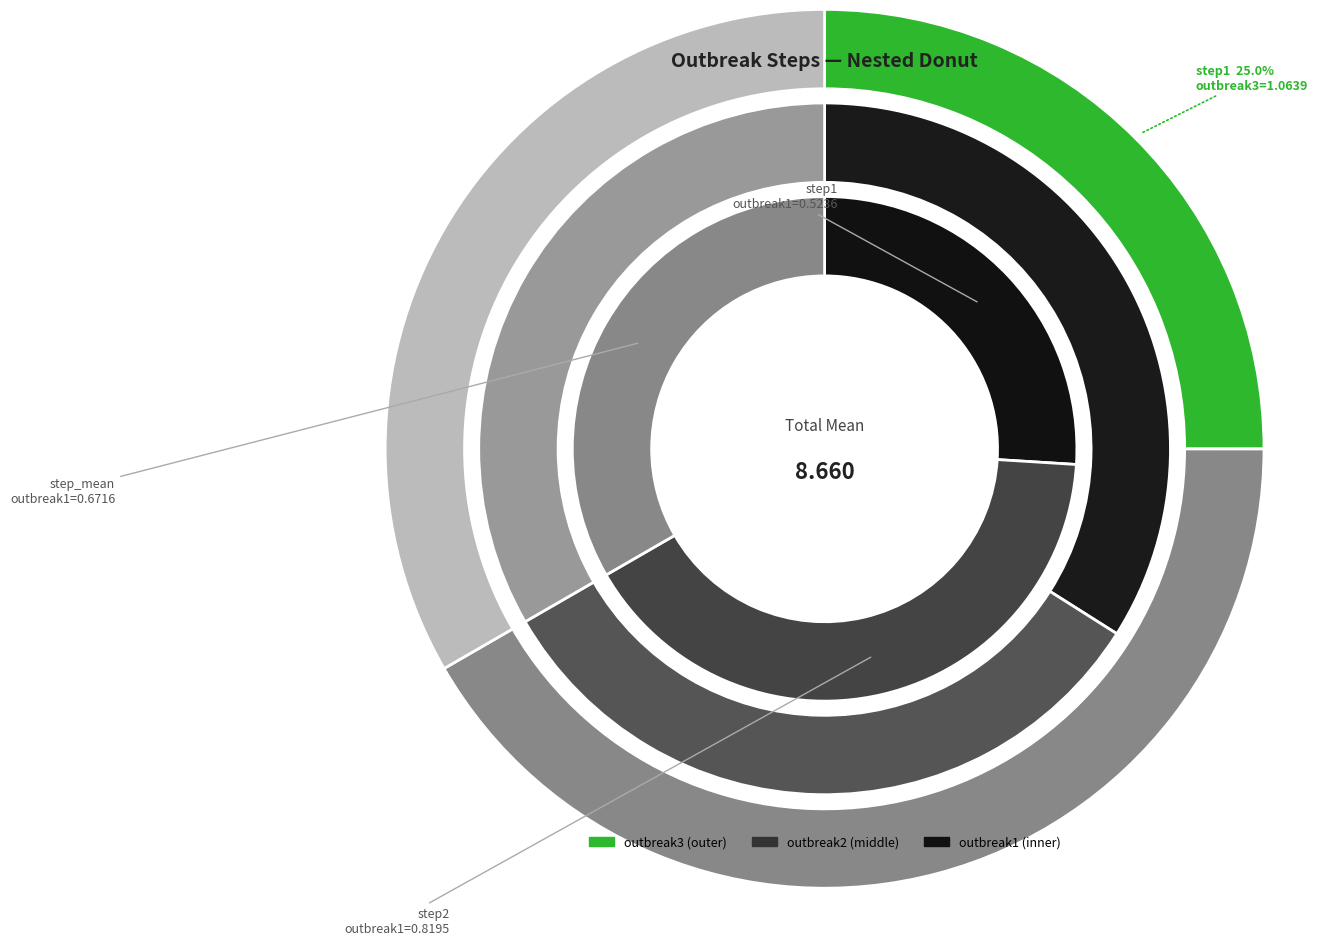

Between step2 and step_mean, which series saw the biggest shift?

outbreak3